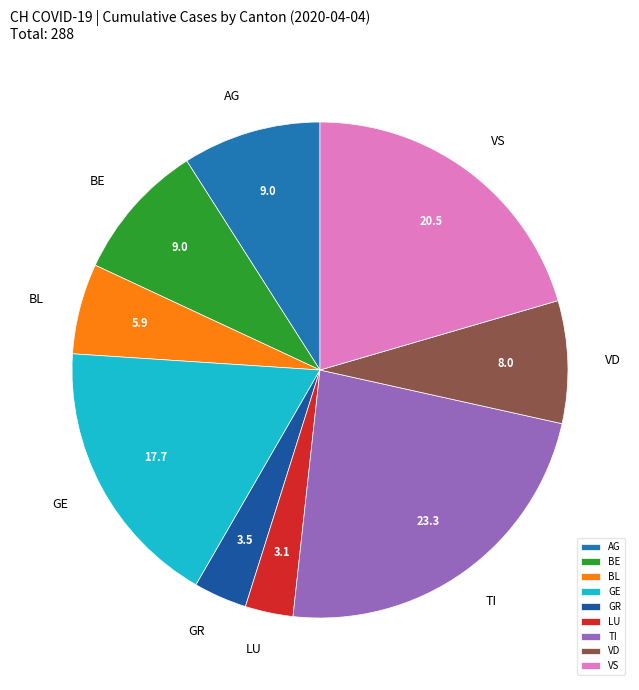

Combined, do AG and GE account for over 50%?

No